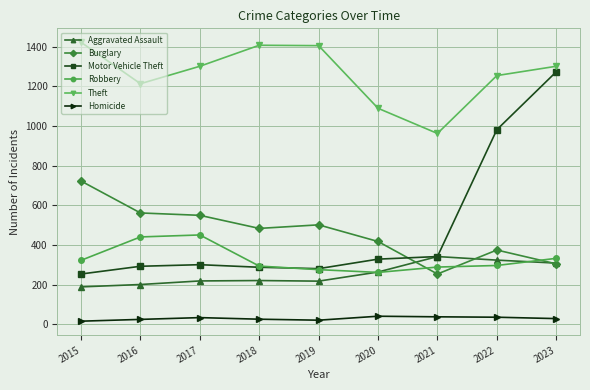

How many times do Aggravated Assault and Robbery cross each other?

2